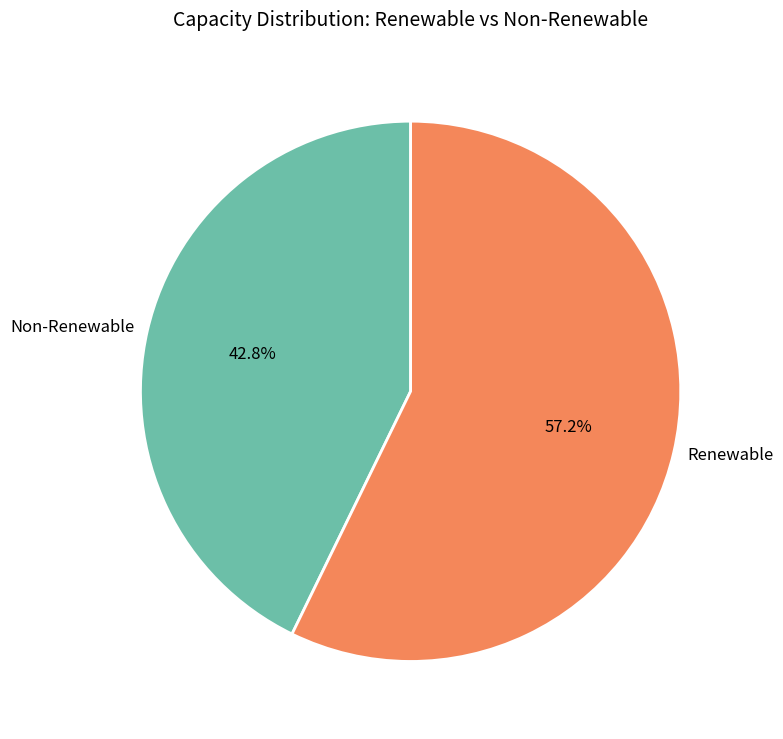

Count the number of slices in the pie.

2